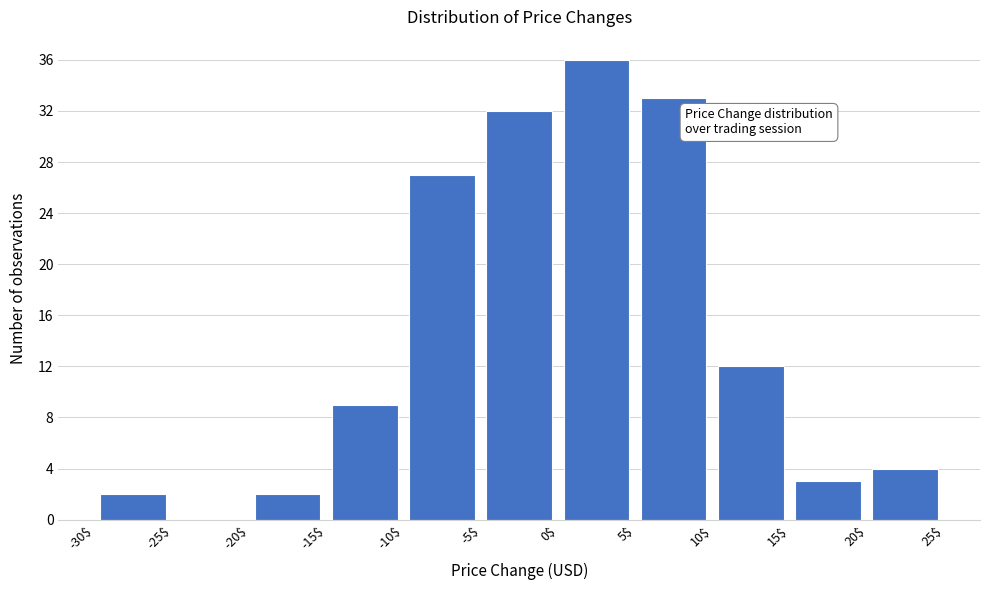

How tall is the bar that spans -30$ to -25$ on the x-axis? The values are not printed on the chart, so give them approximately, as read against the axis.

2